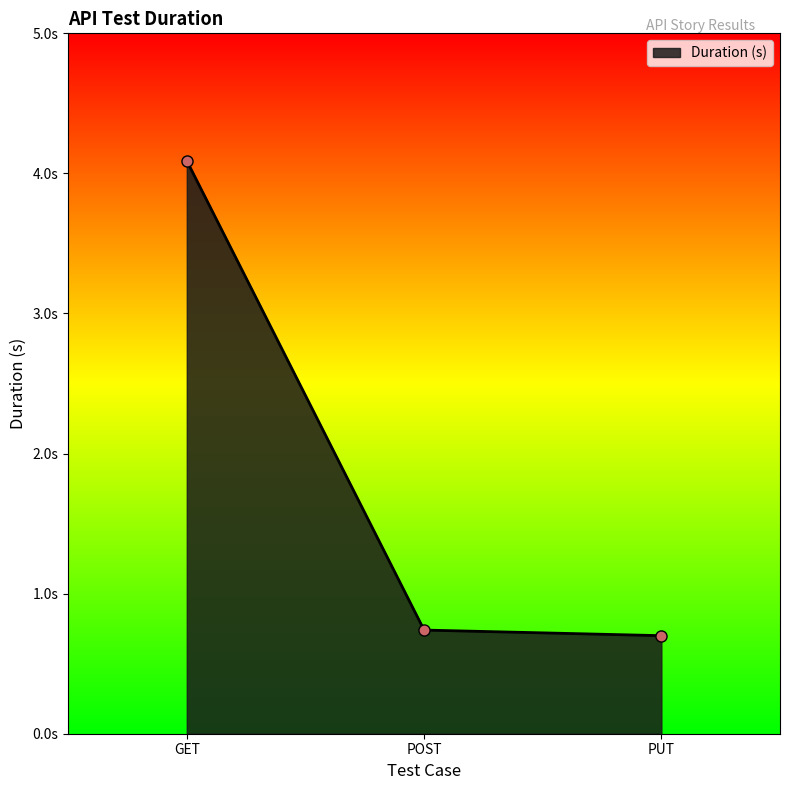

True or false: the data shows 0.7 at POST.

True